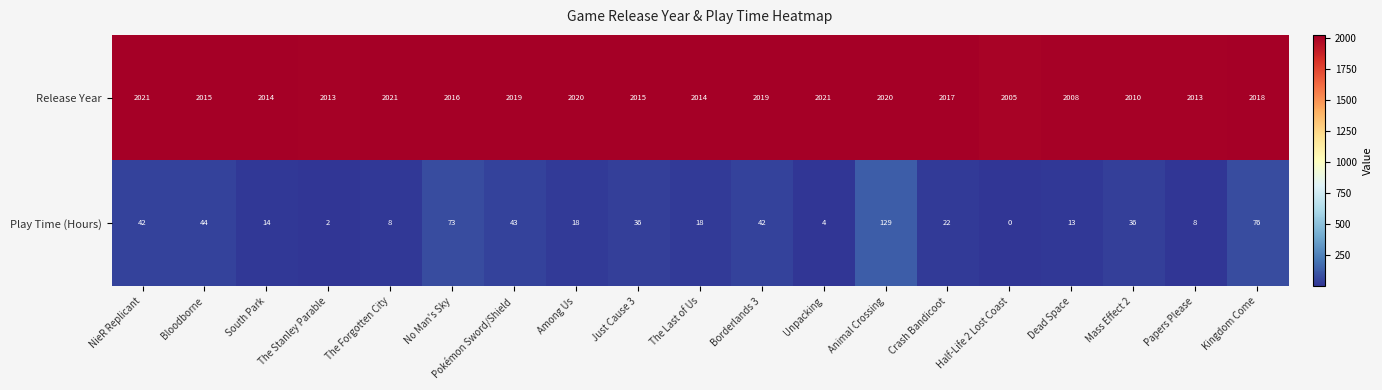

Which series changed the most between South Park and Kingdom Come?

Play Time (Hours)